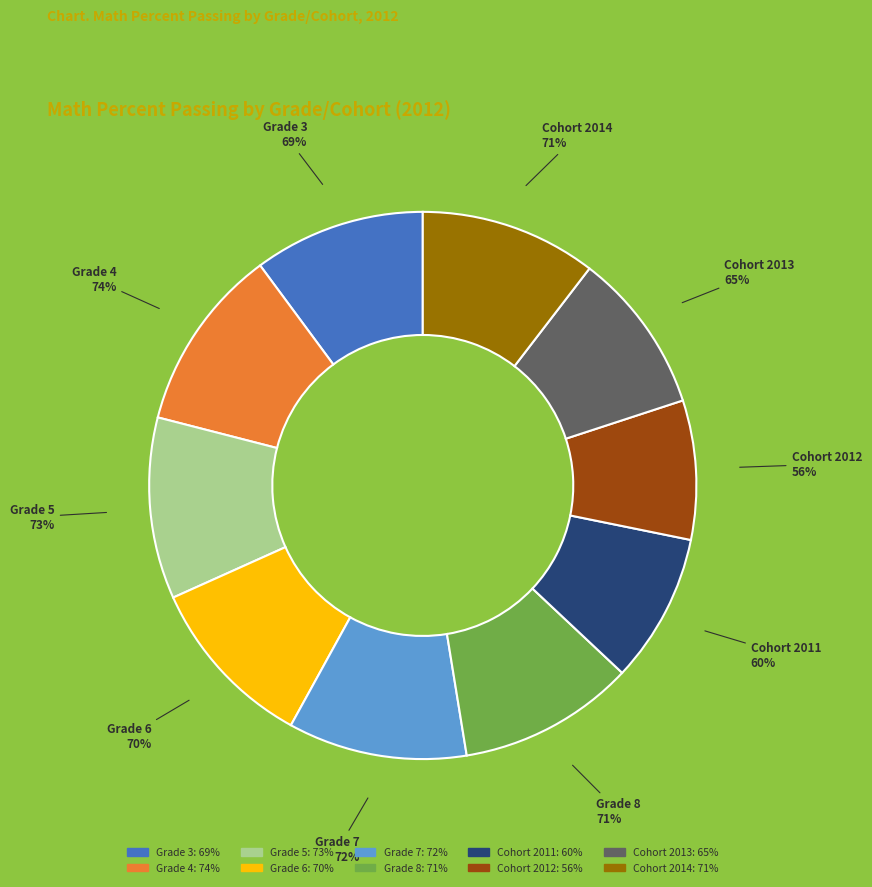

True or false: Cohort 2011 accounts for 9% of the total.

True